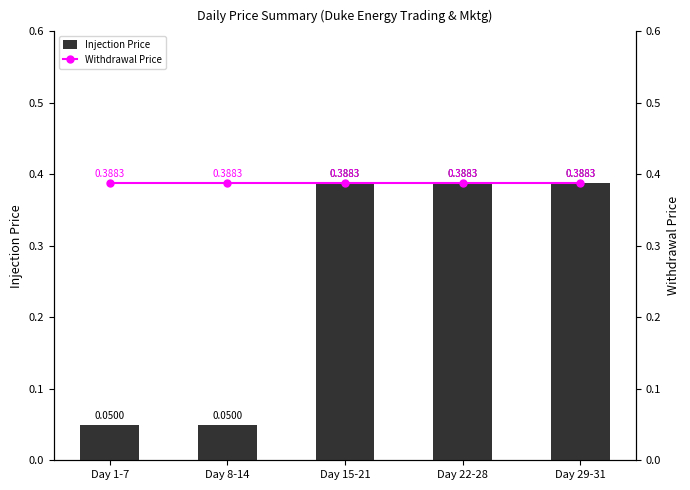

True or false: Withdrawal Price has a value of 0.2 at Day 22-28.

False